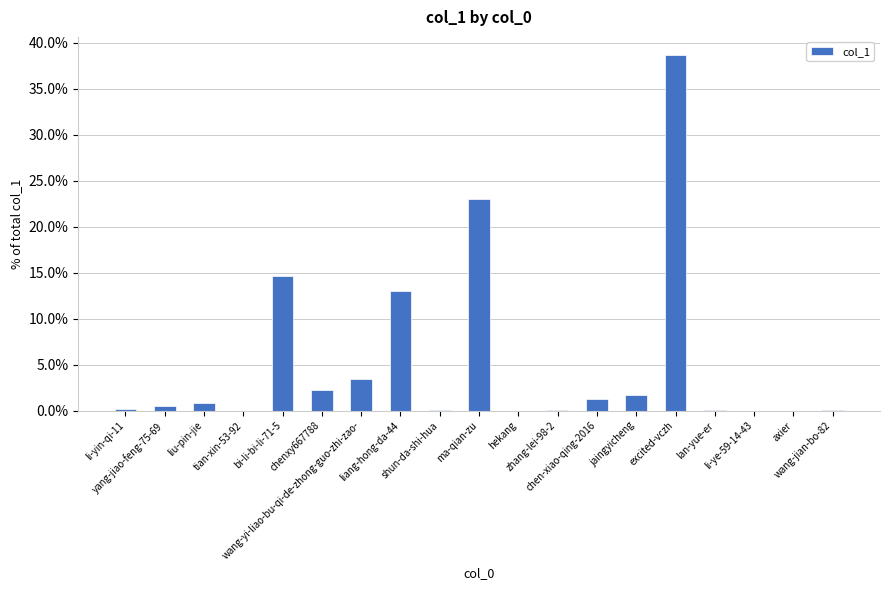

Are the bars horizontal?

No